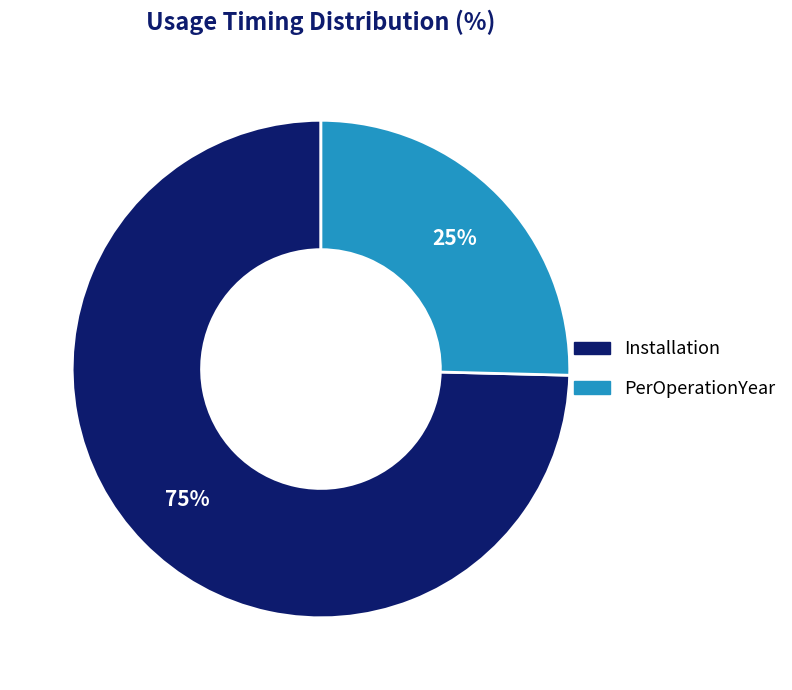

To the nearest percent, what portion does Installation represent?

75%